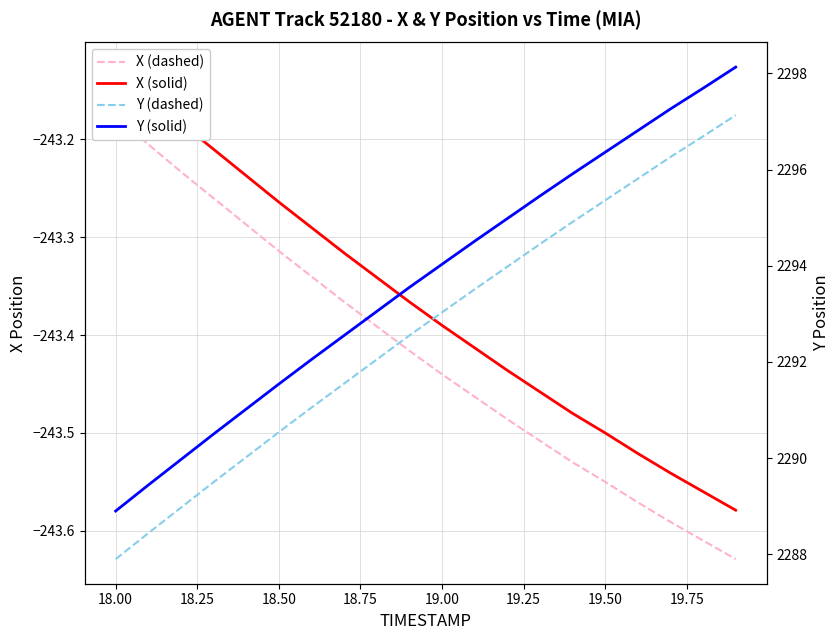

What is the minimum value shown in the chart?

-243.6